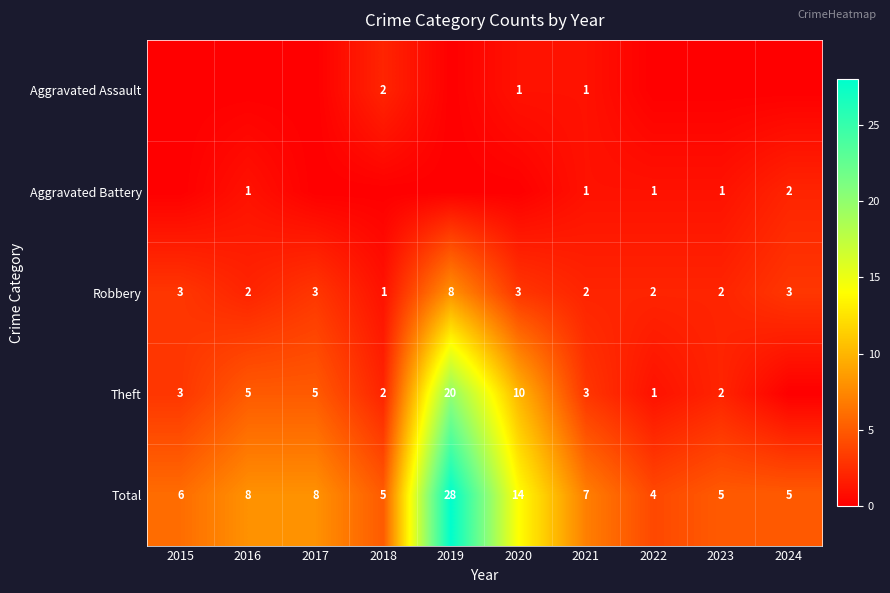

What is the sum of the Aggravated Battery values at 2016 and 2024?

3